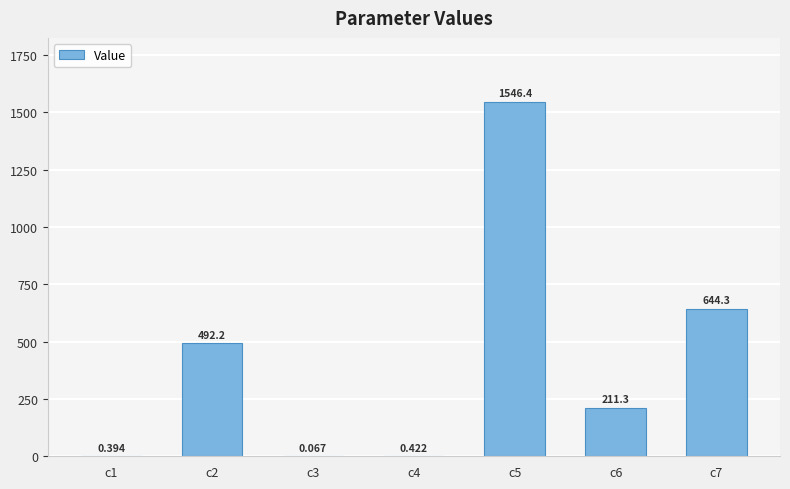

At which label is the value closest to 773?

c7